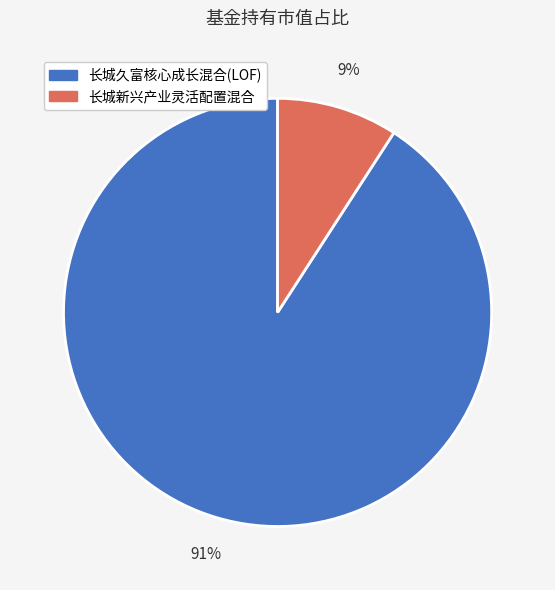

Count the number of slices in the pie.

2